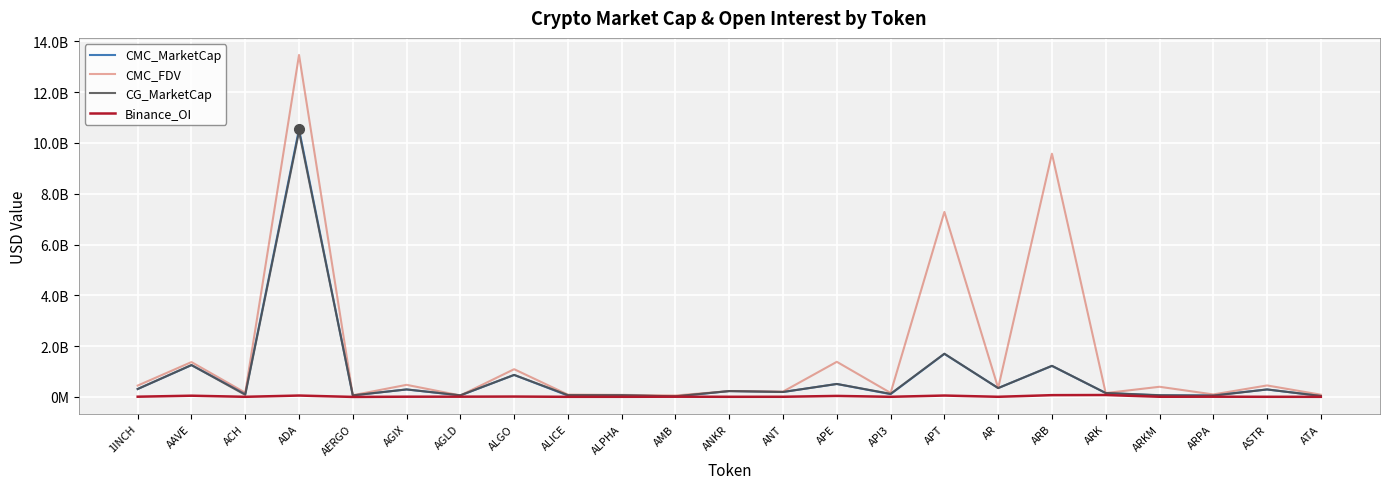

What are all the series names shown in the legend?

CMC_MarketCap, CMC_FDV, CG_MarketCap, Binance_OI